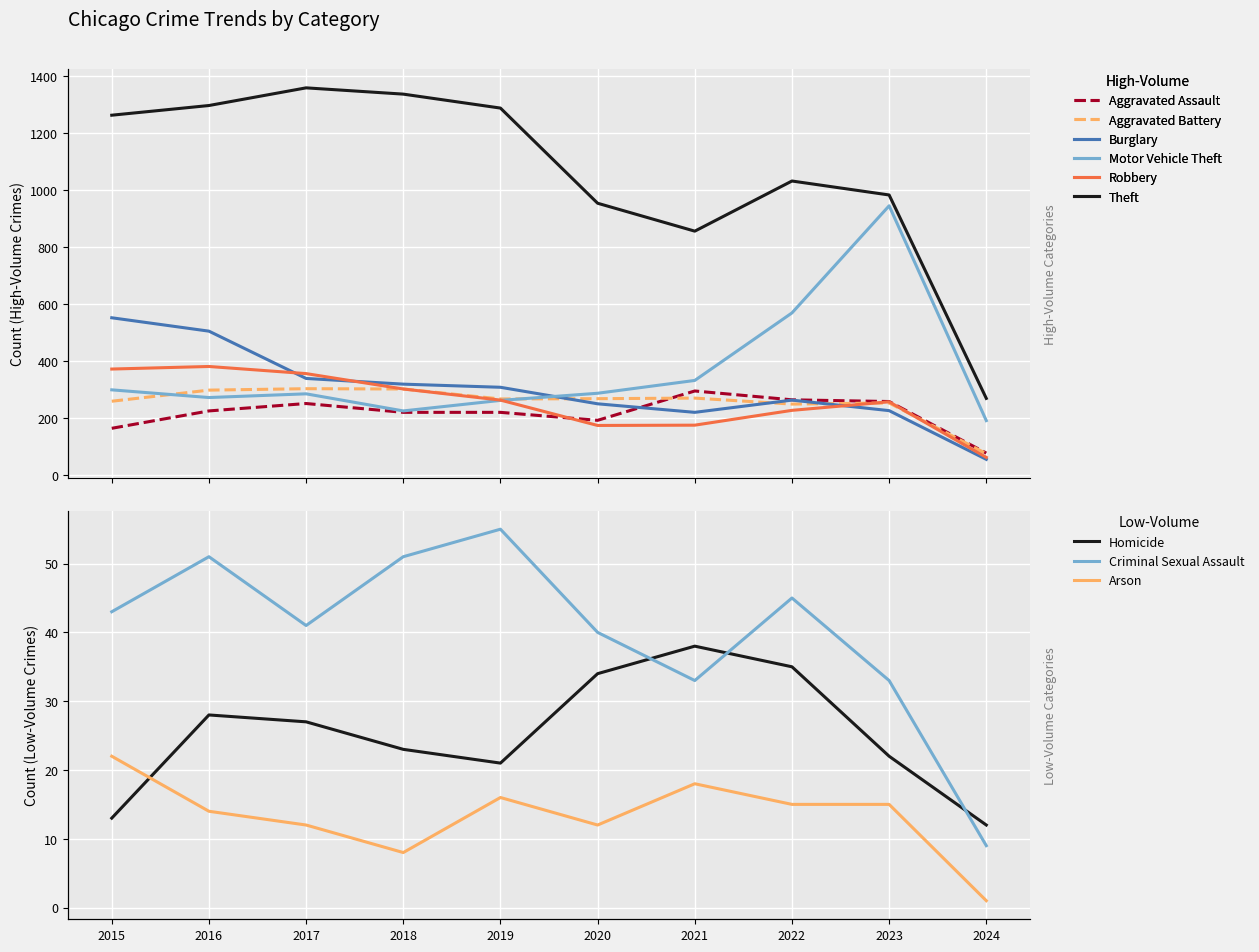

Which label corresponds to the largest value in the chart?

2017